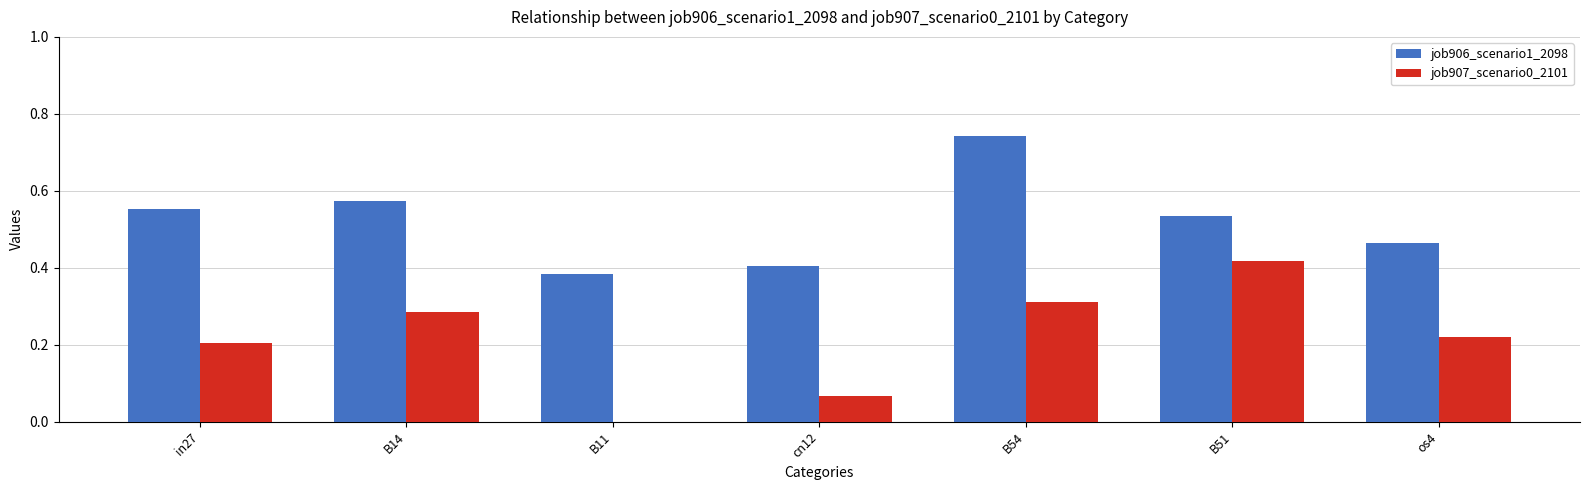

True or false: job906_scenario1_2098 has a value of 0.4 at cn12.

True